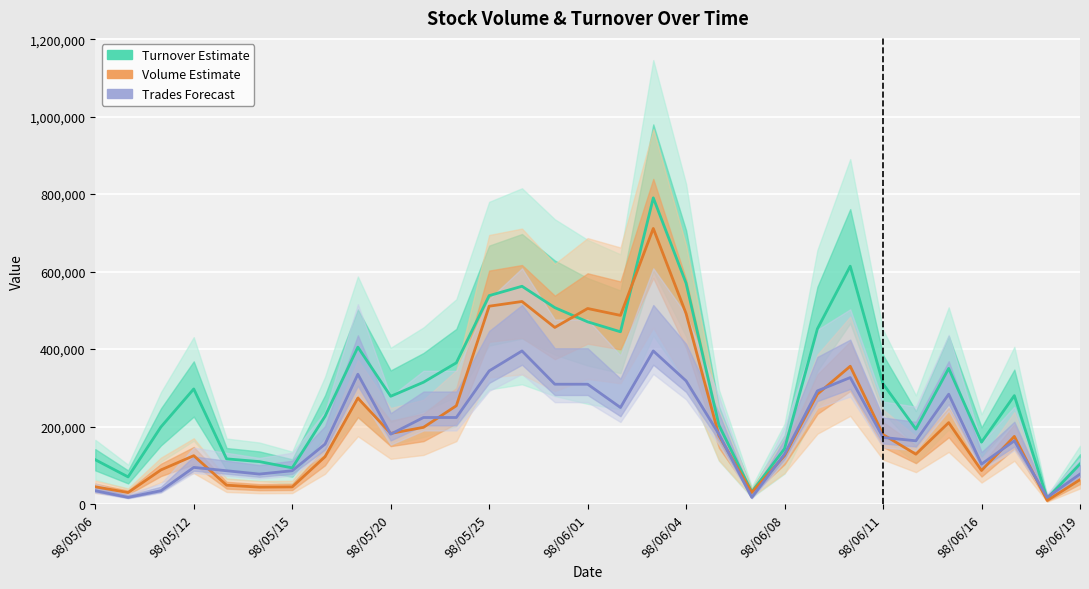

The Turnover series shows 562110.0 at 13. True or false?

True